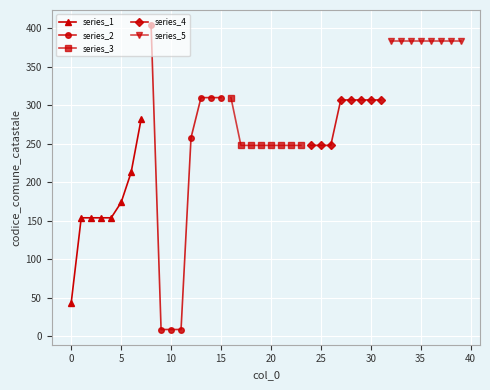

True or false: series_1 has more than 2 points higher than both neighbors.

False